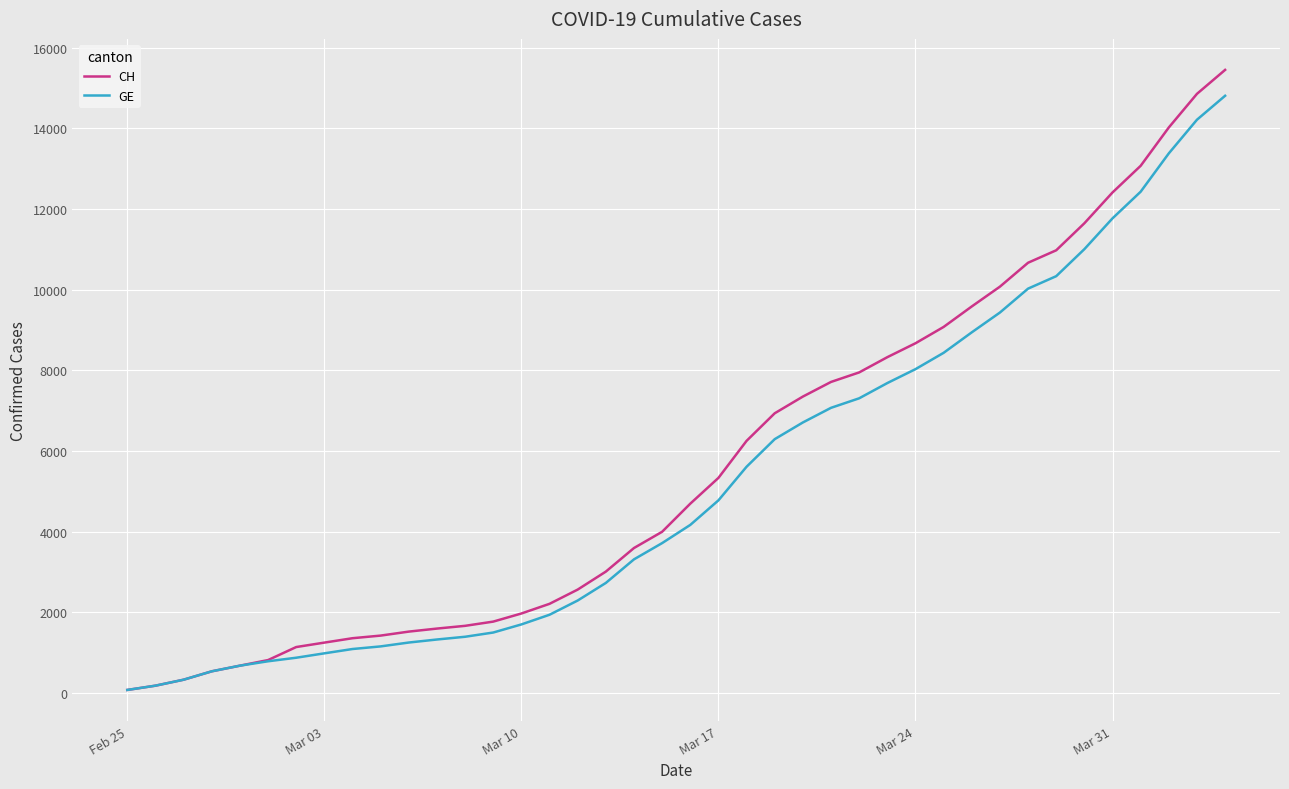

What is the highest value of the GE series?

14808